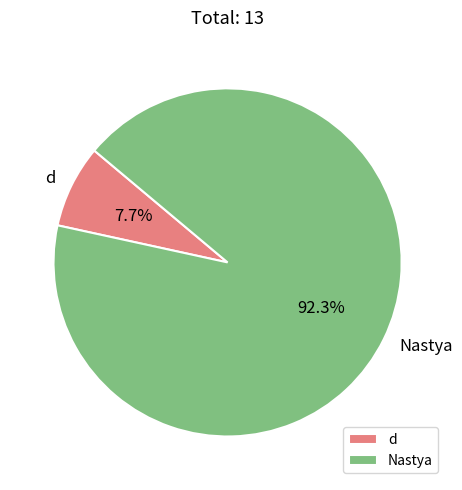

To the nearest percent, what portion does d represent?

8%